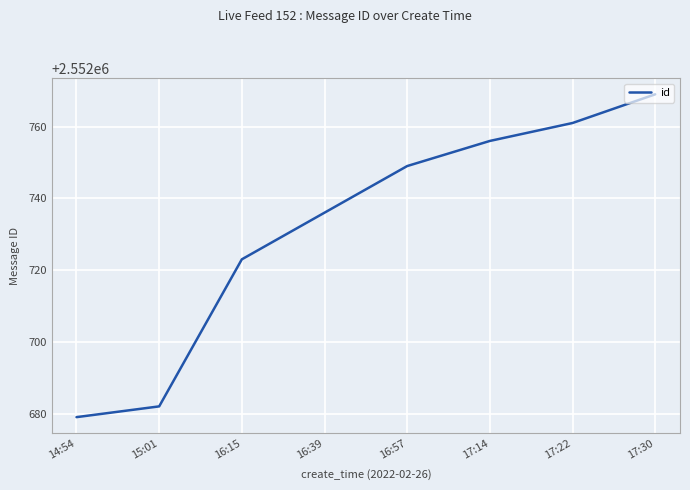

What is the difference between the maximum and minimum values?

90